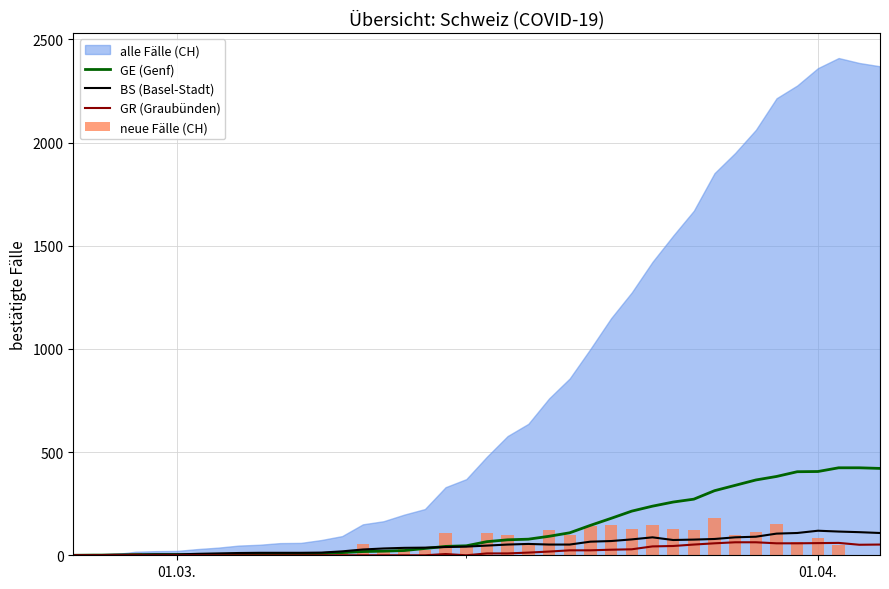

The value of GE (Genf) at 01.04. is 194. True or false?

False